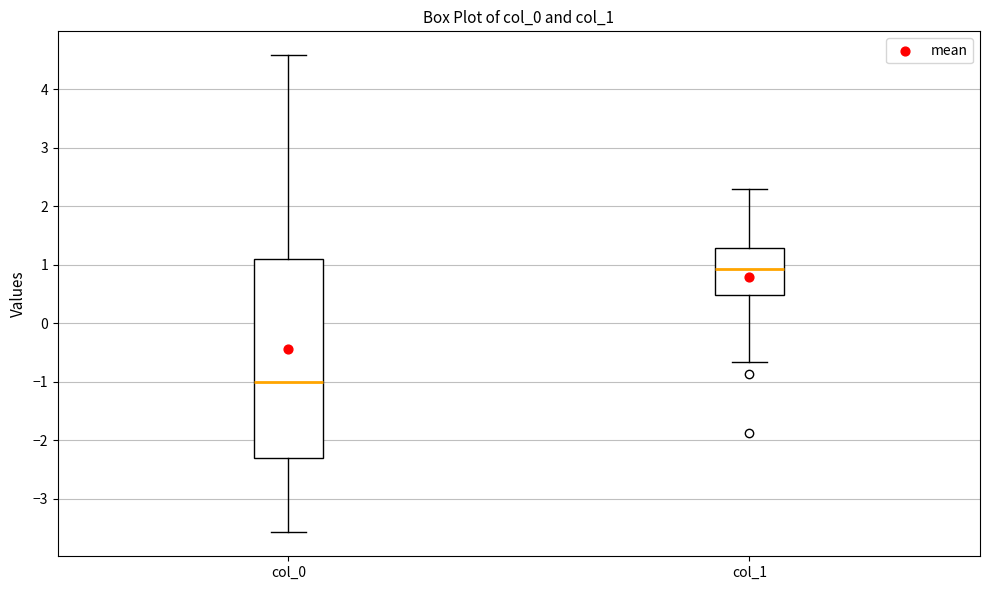

Which box's median line is the highest?

col_1